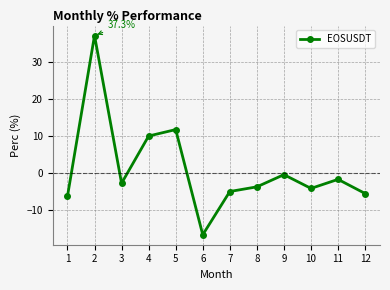

Between 2 and 9, which is larger?

2